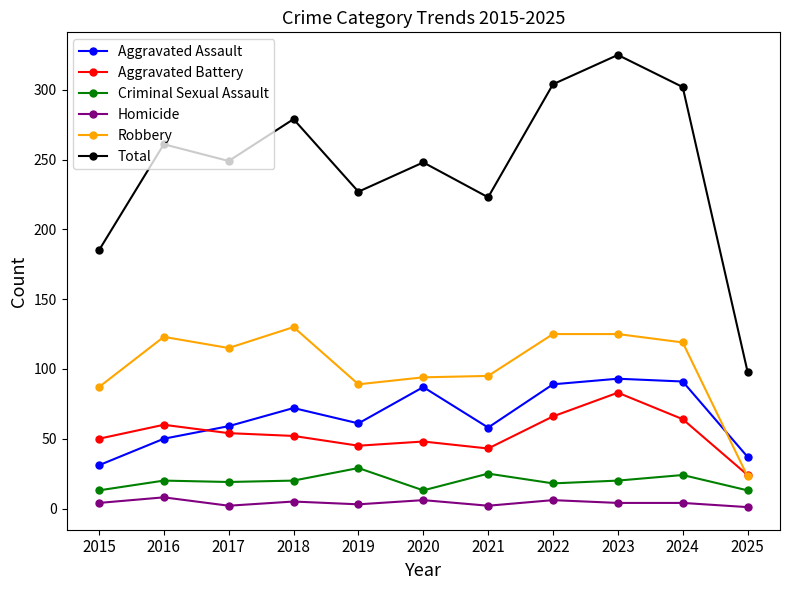

How many data points in Total are less than 249?

5